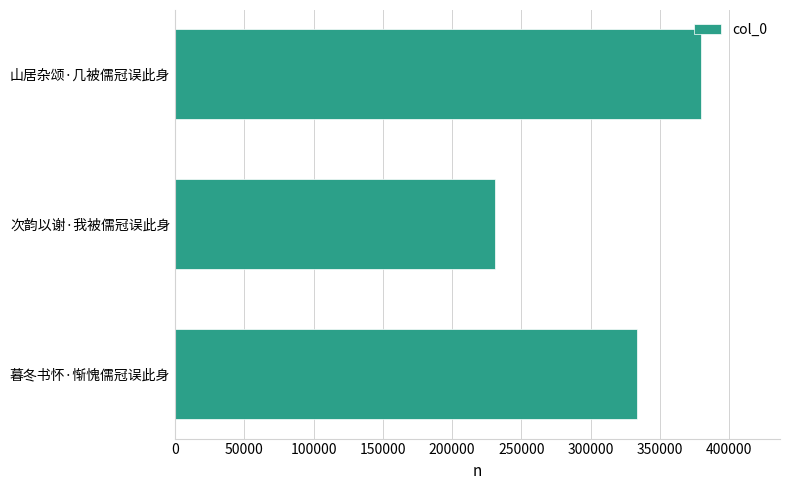

What is the smallest value displayed?

230895